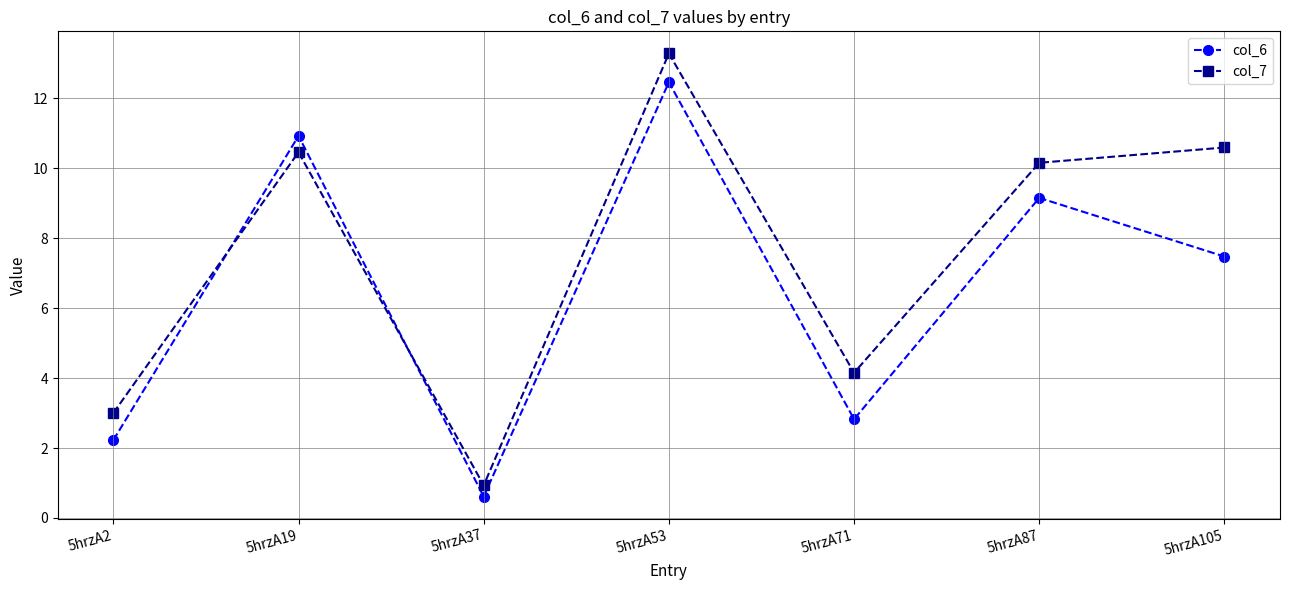

Reading left to right, transcribe all the data shown in this chart.

col_6: 2.2	10.9	0.6	12.5	2.8	9.2	7.5
col_7: 3.0	10.5	0.9	13.3	4.2	10.2	10.6